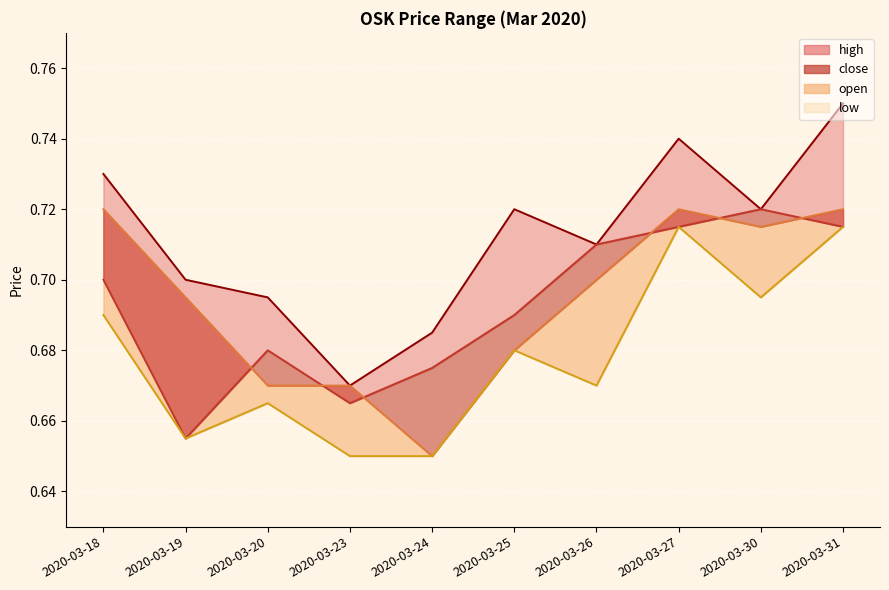

At which category does high reach its first local peak?

2020-03-25